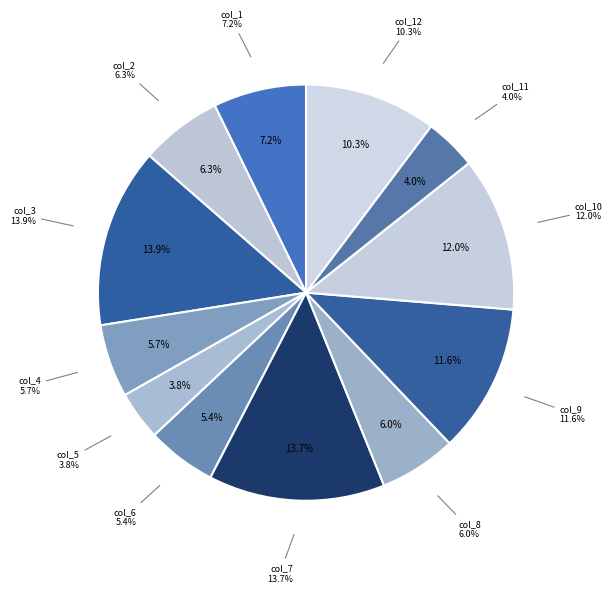

To the nearest percent, what is the average slice percentage?

8%